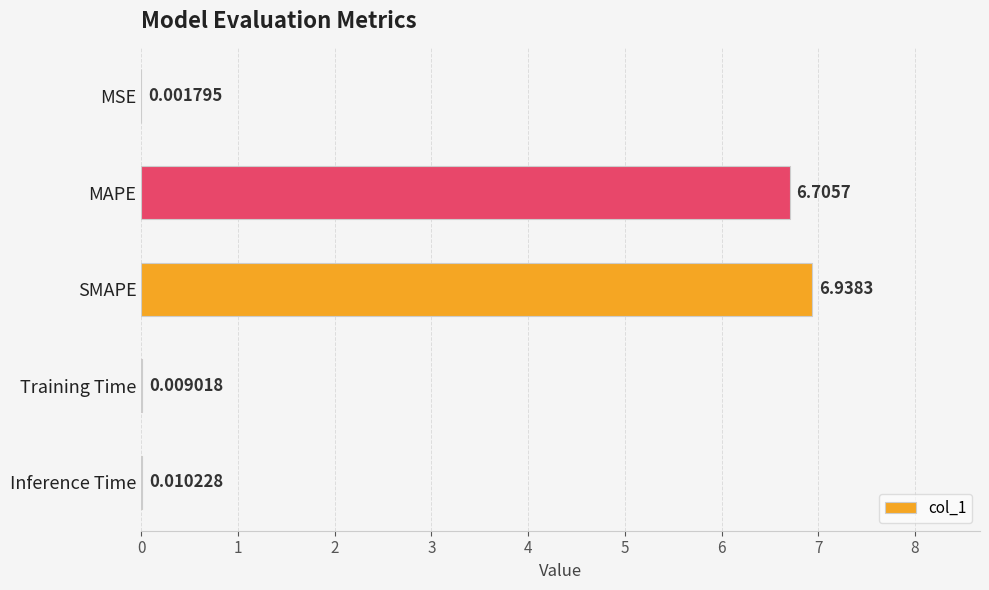

At which label is the value closest to 3?

Inference Time